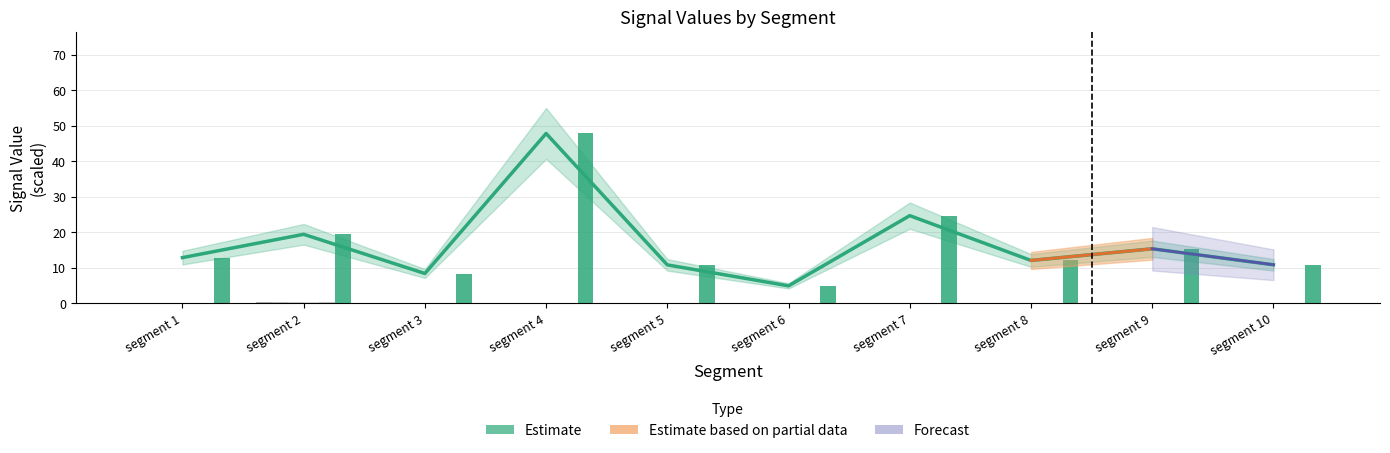

How many categories are shown in the chart?

10